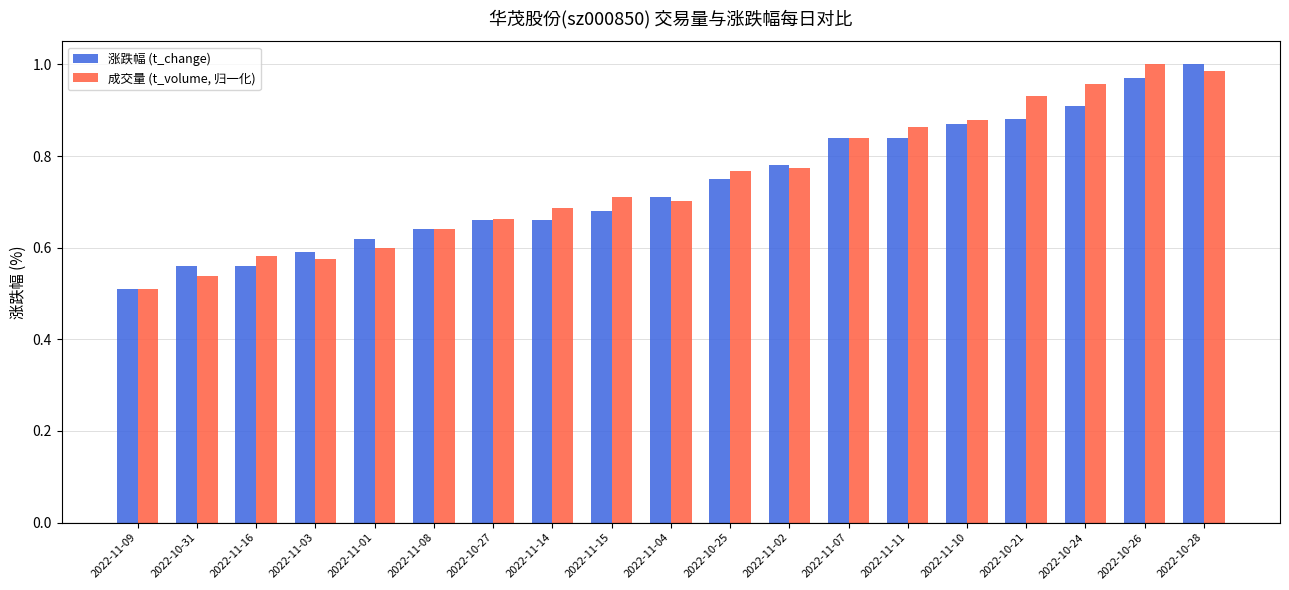

At 2022-10-28, list the series in order from largest to smallest.

涨跌幅 (t_change), 成交量 (t_volume, 归一化)